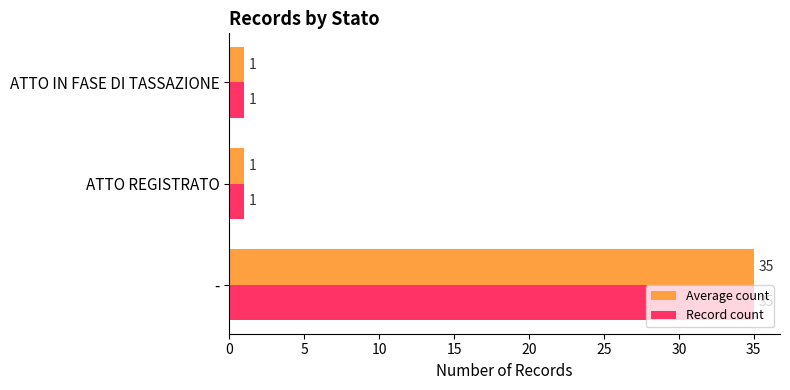

Is it true that Average count equals 1 at ATTO REGISTRATO?

True